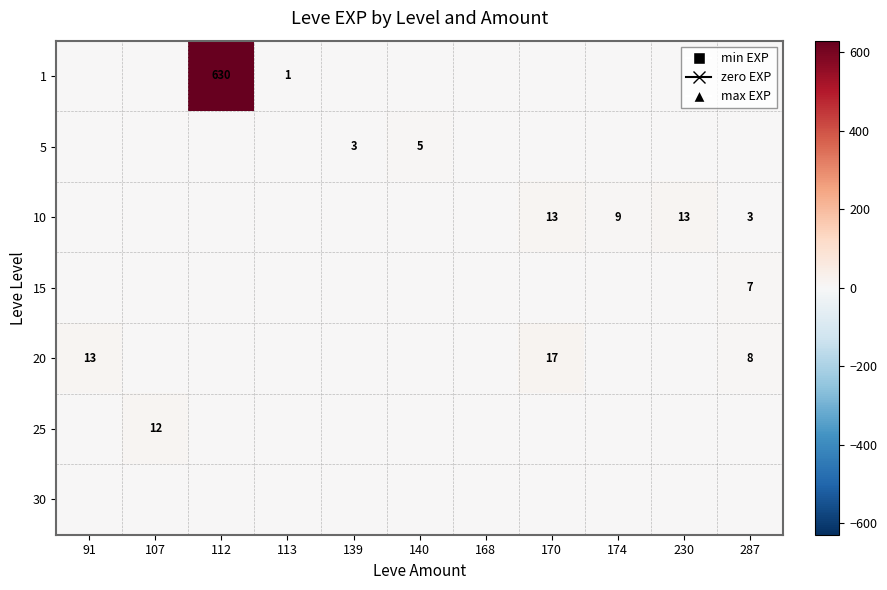

At how many categories does at least one series exceed 501?

1